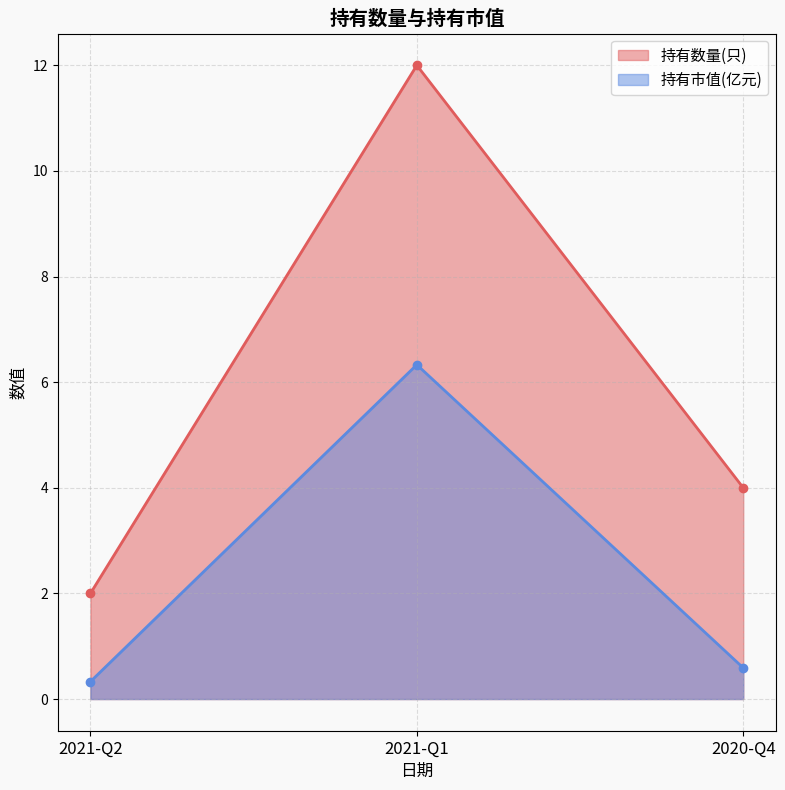

How many series are shown in this chart?

2